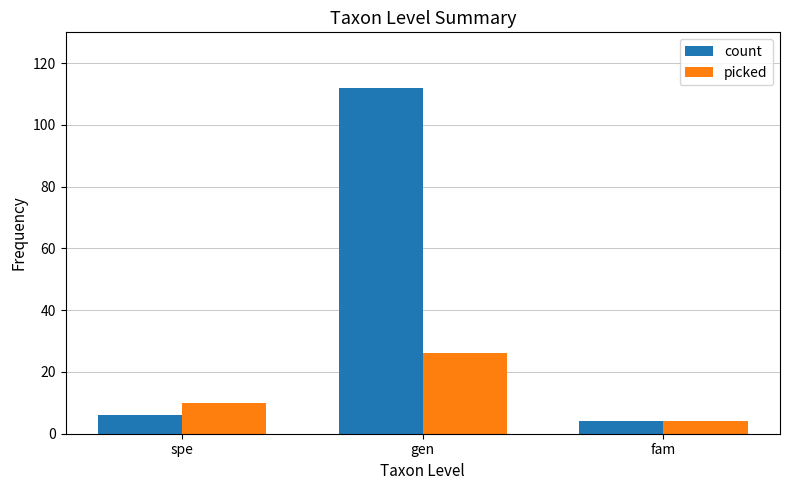

How many bars are there in total?

6